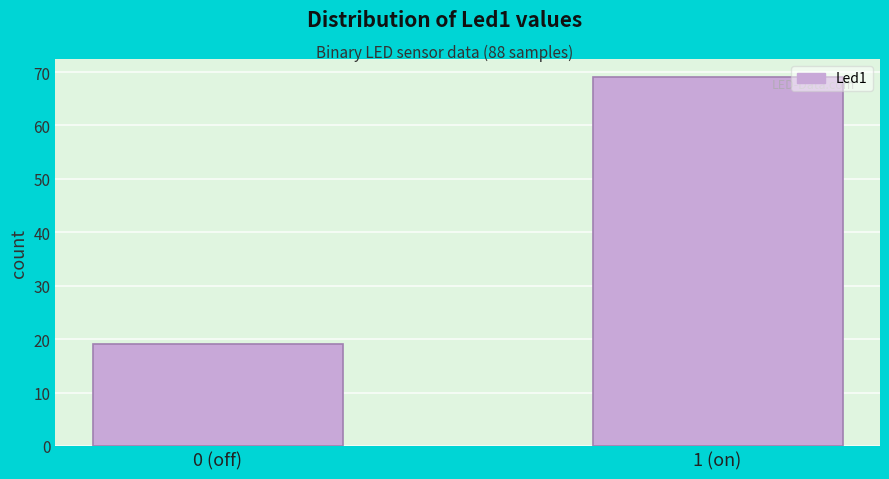

Reading left to right, extract all data points from this chart.

19	69